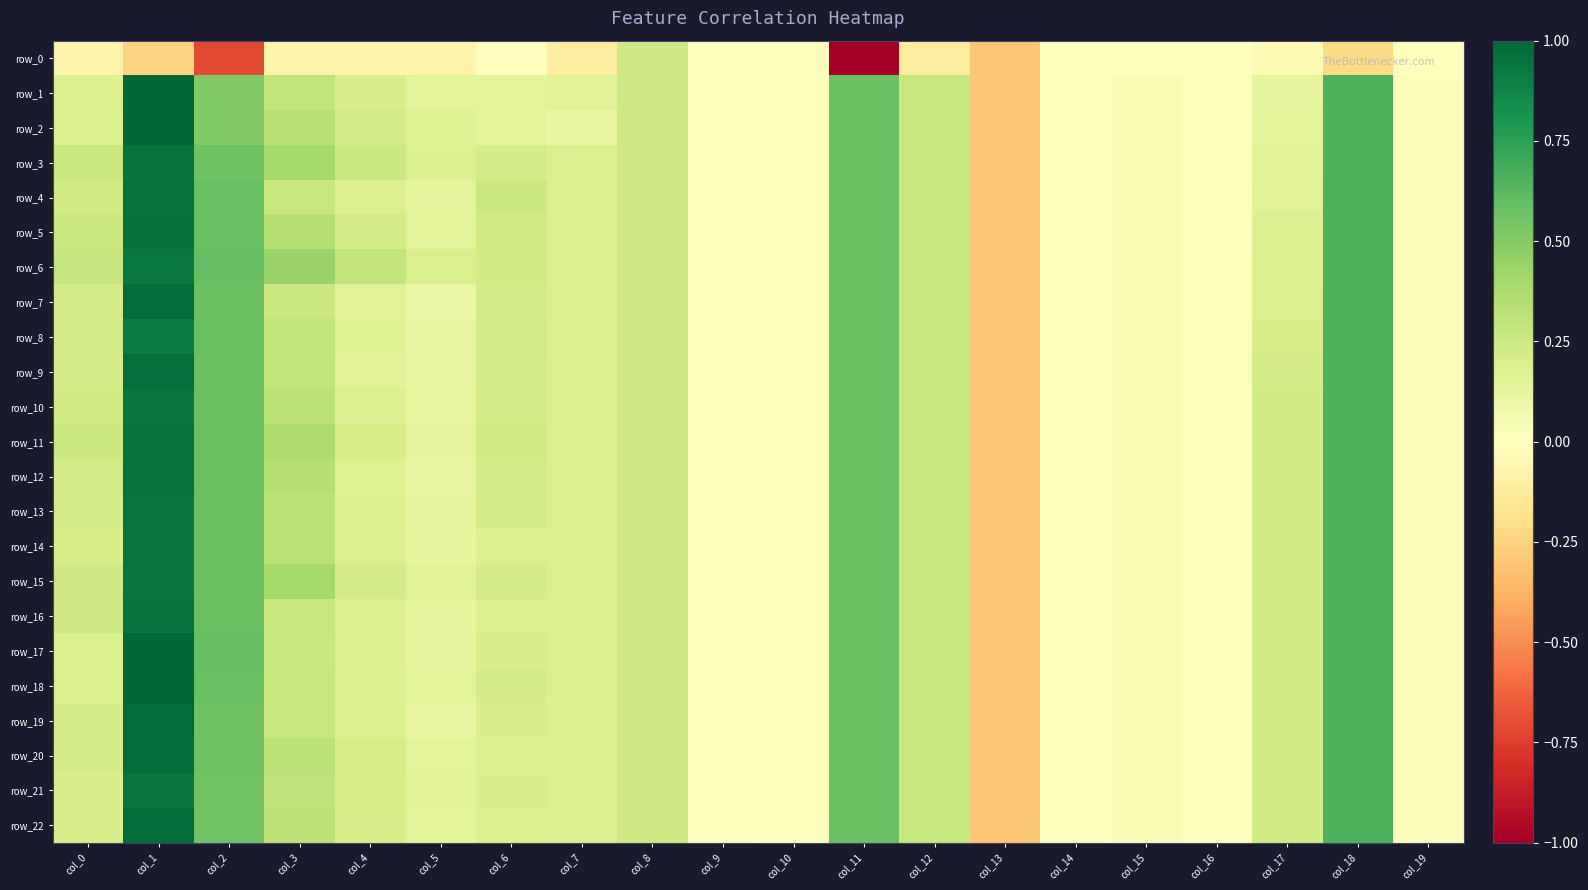

Which series changed the most between col_4 and col_19?

row_6